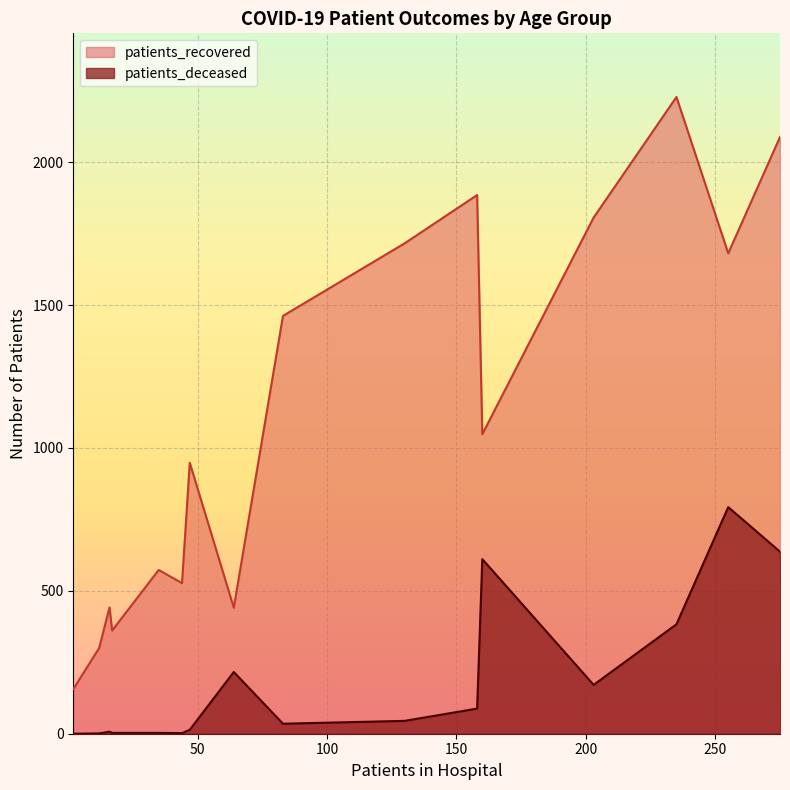

What is the total value across all series at 70 - 74?

2611